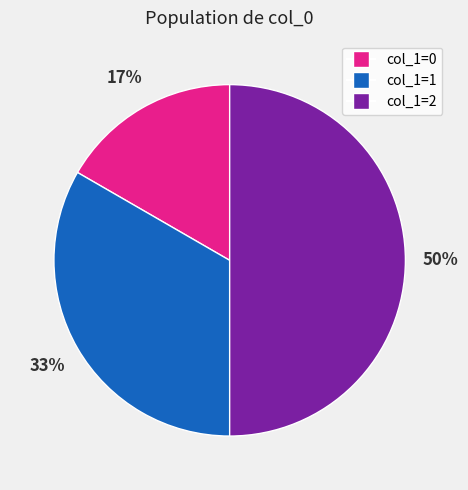

To the nearest percent, what is the average slice percentage?

33%